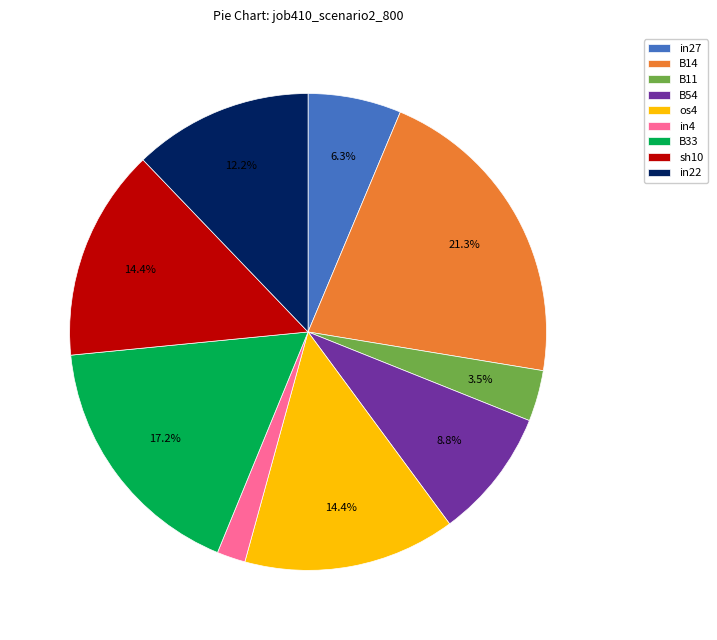

Does any single category account for the majority?

No